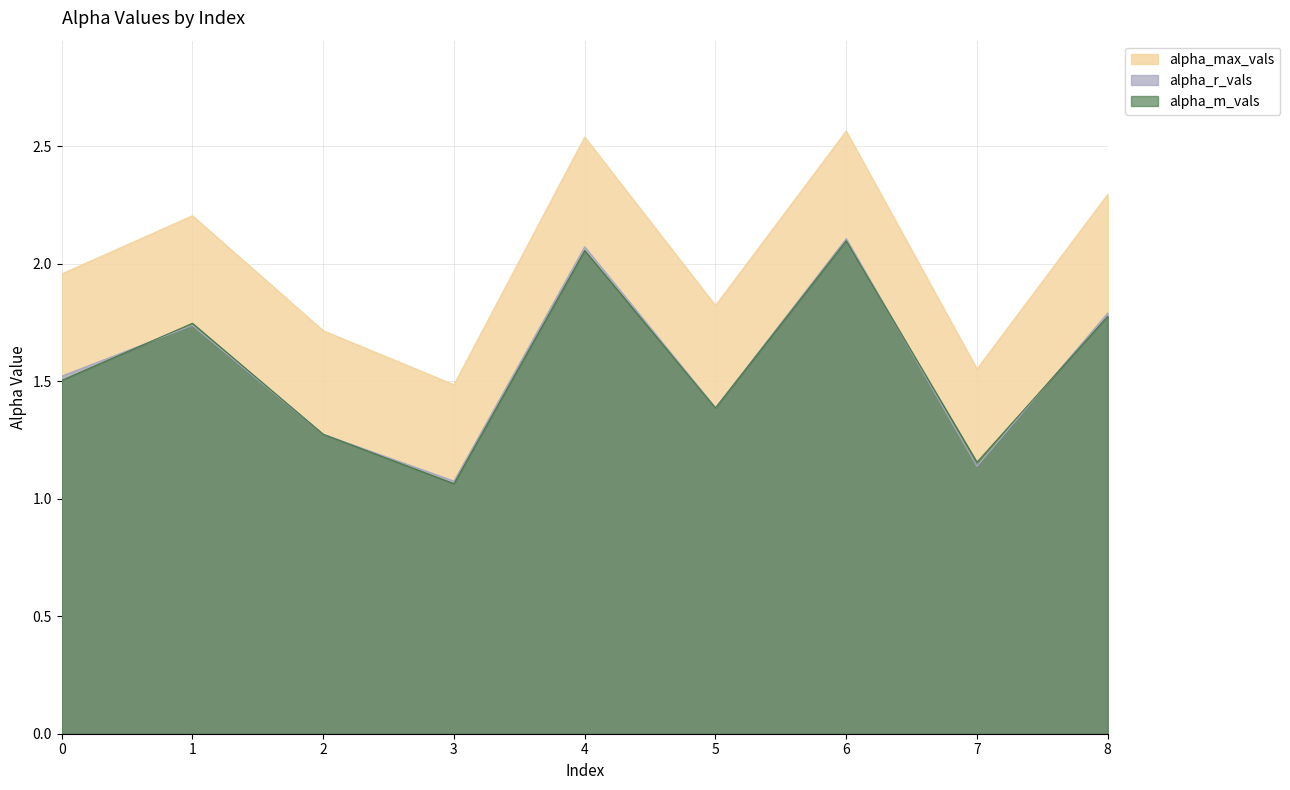

Reading left to right, what are all the values shown in this chart?

alpha_max_vals: 0=2.0	1=2.2	2=1.7	3=1.5	4=2.5	5=1.8	6=2.6	7=1.6	8=2.3
alpha_r_vals: 0=1.5	1=1.7	2=1.3	3=1.1	4=2.1	5=1.4	6=2.1	7=1.1	8=1.8
alpha_m_vals: 0=1.5	1=1.7	2=1.3	3=1.1	4=2.1	5=1.4	6=2.1	7=1.2	8=1.8